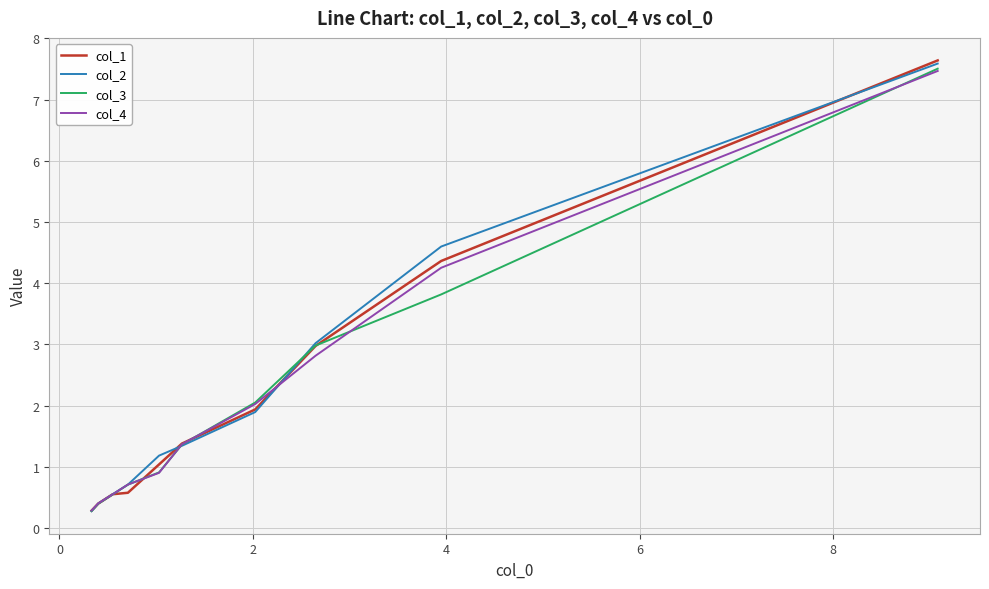

Reading right to left, list all the values displayed in this chart.

col_1: 7.6	4.4	3.0	1.9	1.4	1.0	0.6	0.6	0.4	0.3
col_2: 7.6	4.6	3.0	1.9	1.3	1.2	0.7	0.6	0.4	0.3
col_3: 7.5	3.8	3.0	2.1	1.4	0.9	0.7	0.6	0.4	0.3
col_4: 7.5	4.3	2.8	2.0	1.4	0.9	0.7	0.6	0.4	0.3